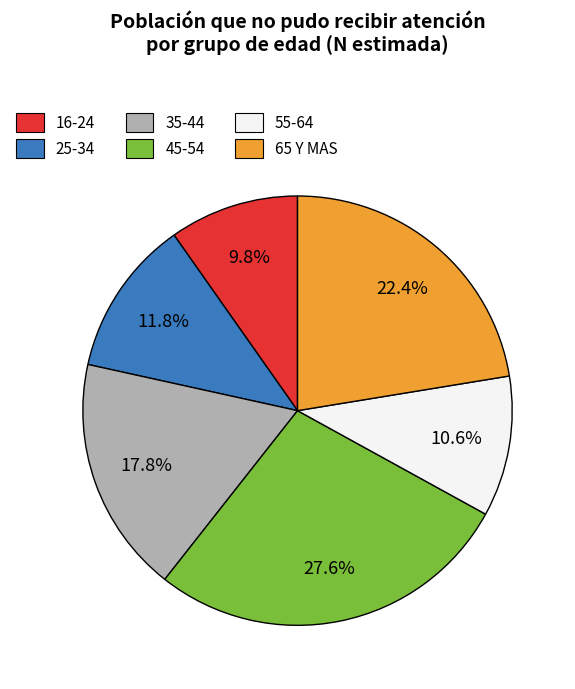

Rank the categories by value from highest to lowest.

45-54, 65 Y MAS, 35-44, 25-34, 55-64, 16-24